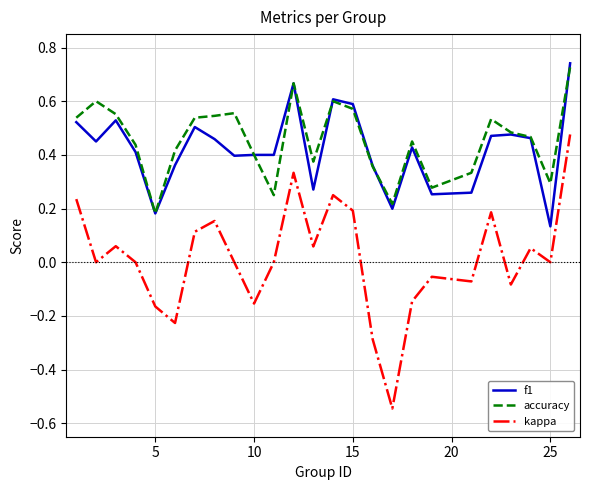

Which series has the largest range (max minus min)?

kappa